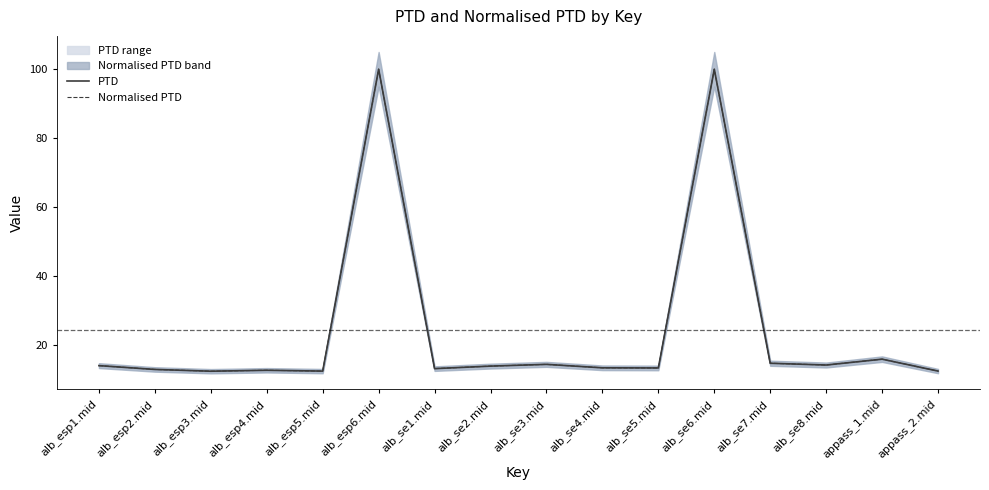

How many distinct data groups are displayed?

2